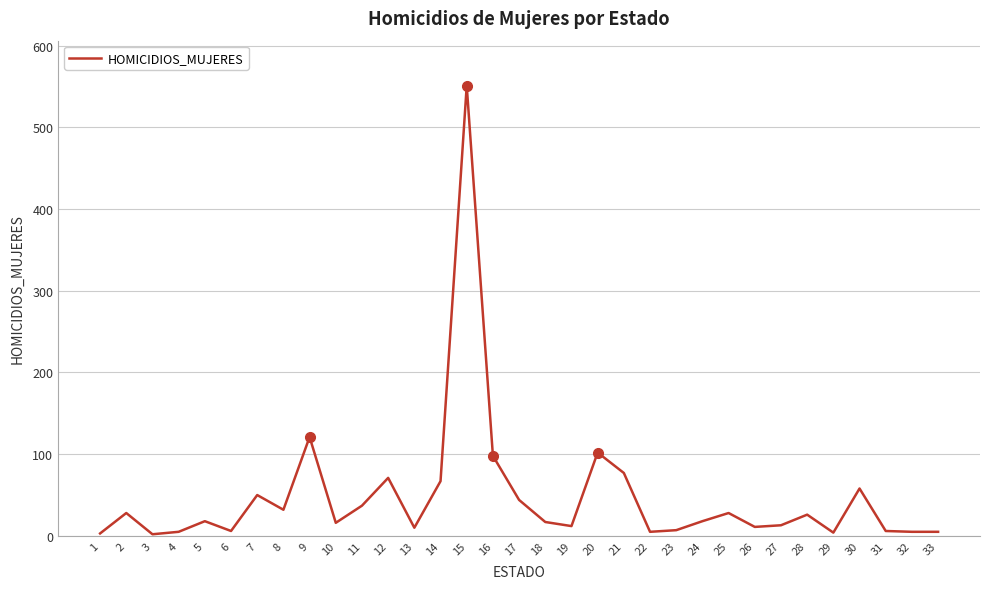

The value at 25 is 28. True or false?

True